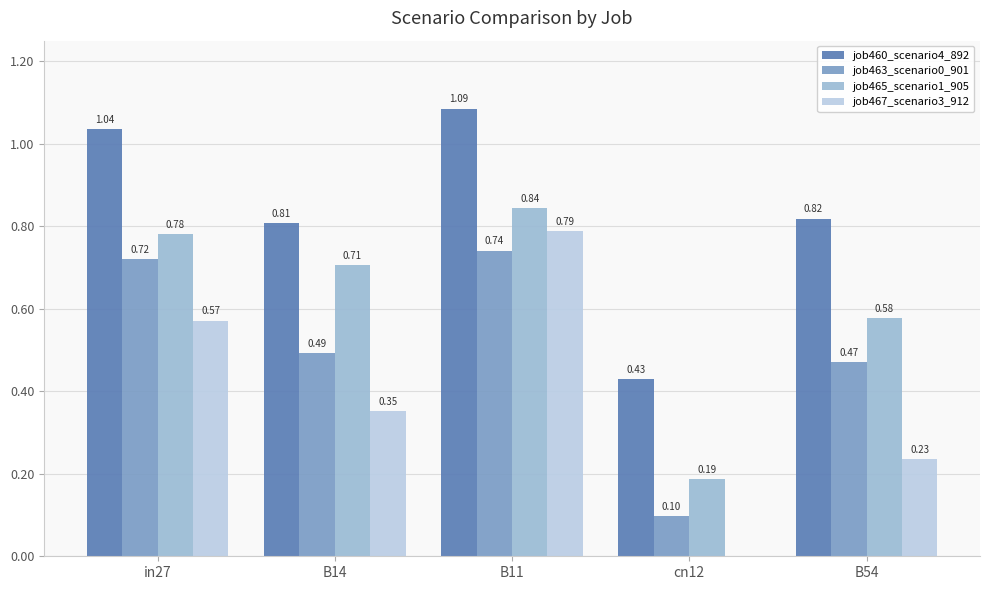

Which series has the largest total across all categories?

job460_scenario4_892